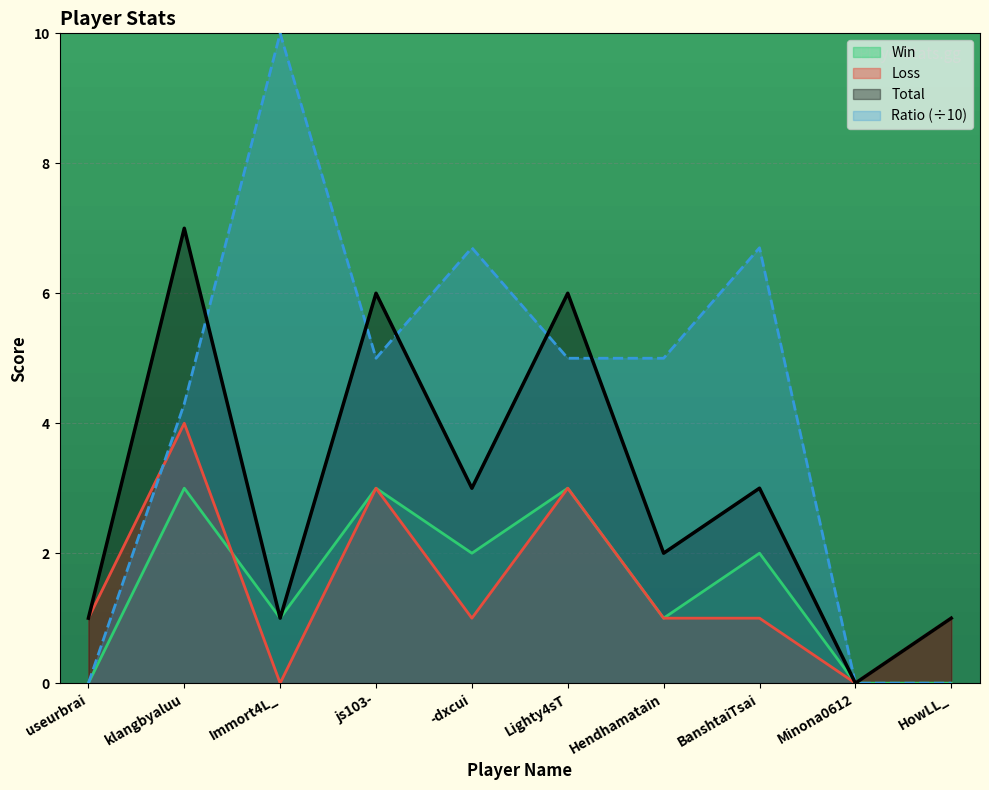

What is the difference between the Ratio values at -dxcui and Immort4L_?

3.3